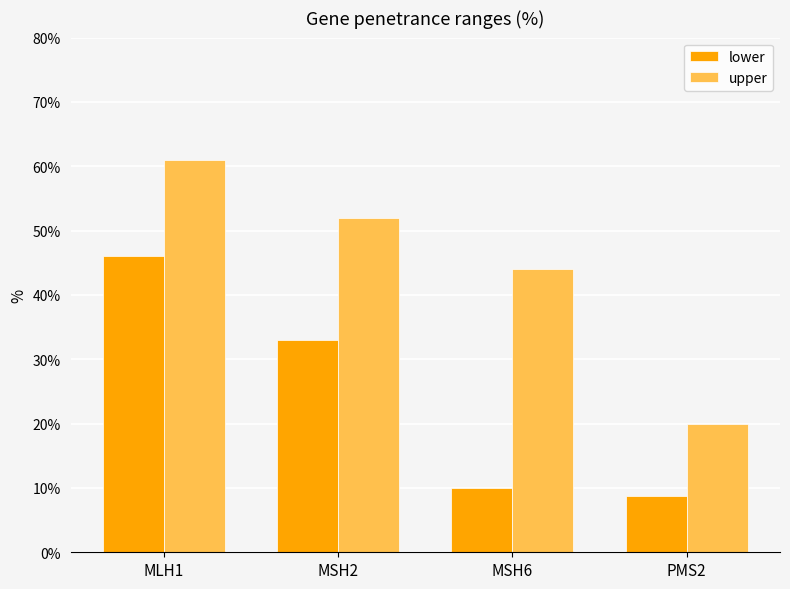

Rank the series by their average value, from lowest to highest.

lower, upper